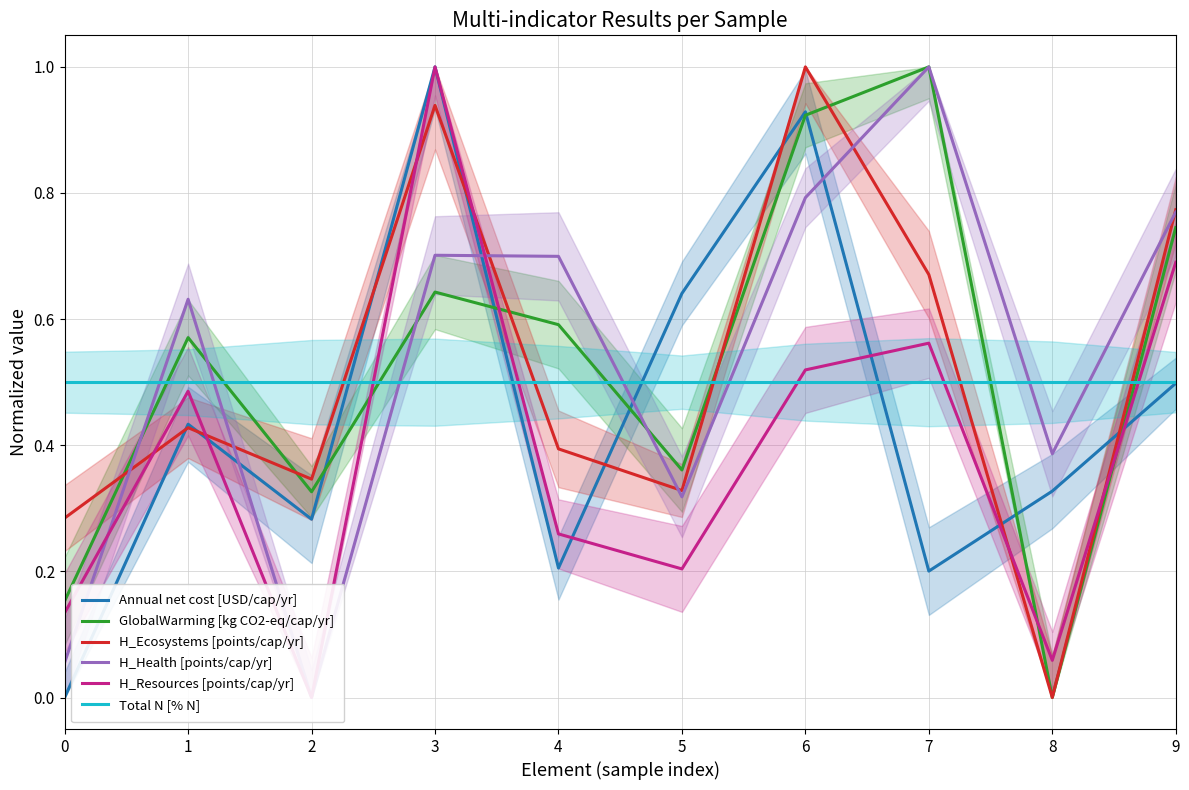

What is the value of the Total N [% N] point at the 10th from the left?

0.5